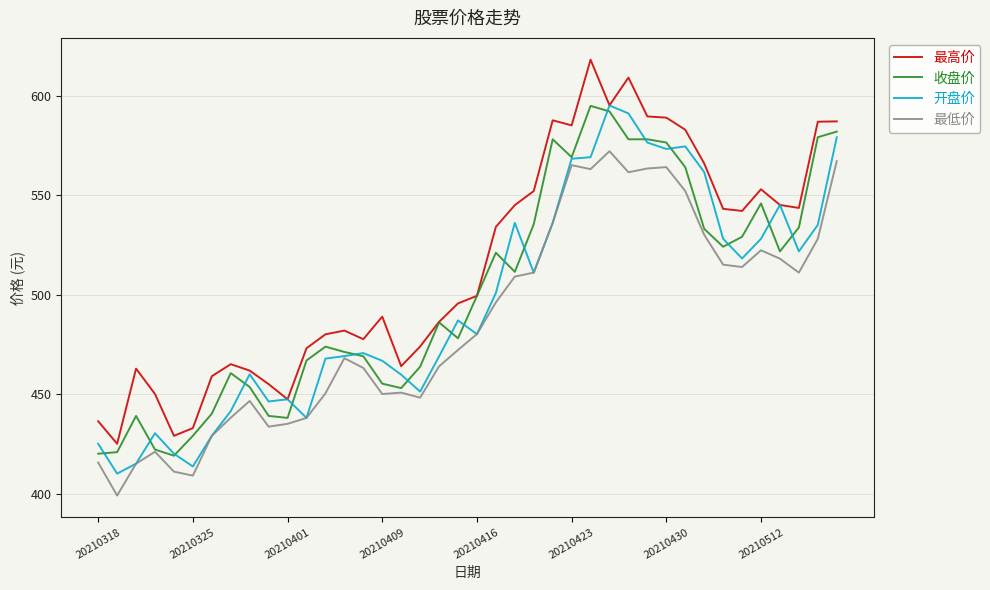

True or false: 最低价 and 最高价 cross at least once.

False